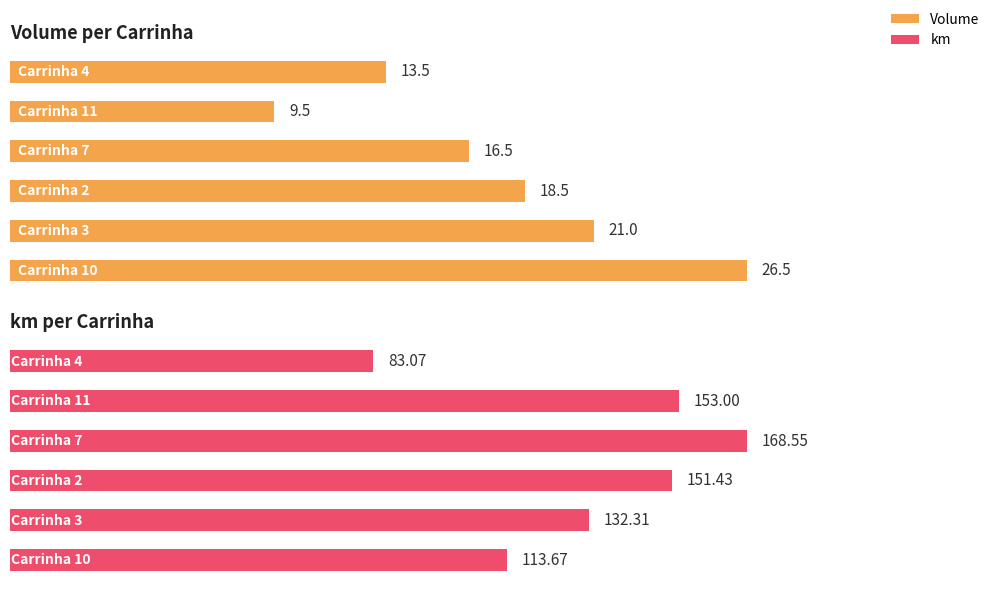

How many bars are there in each group?

2